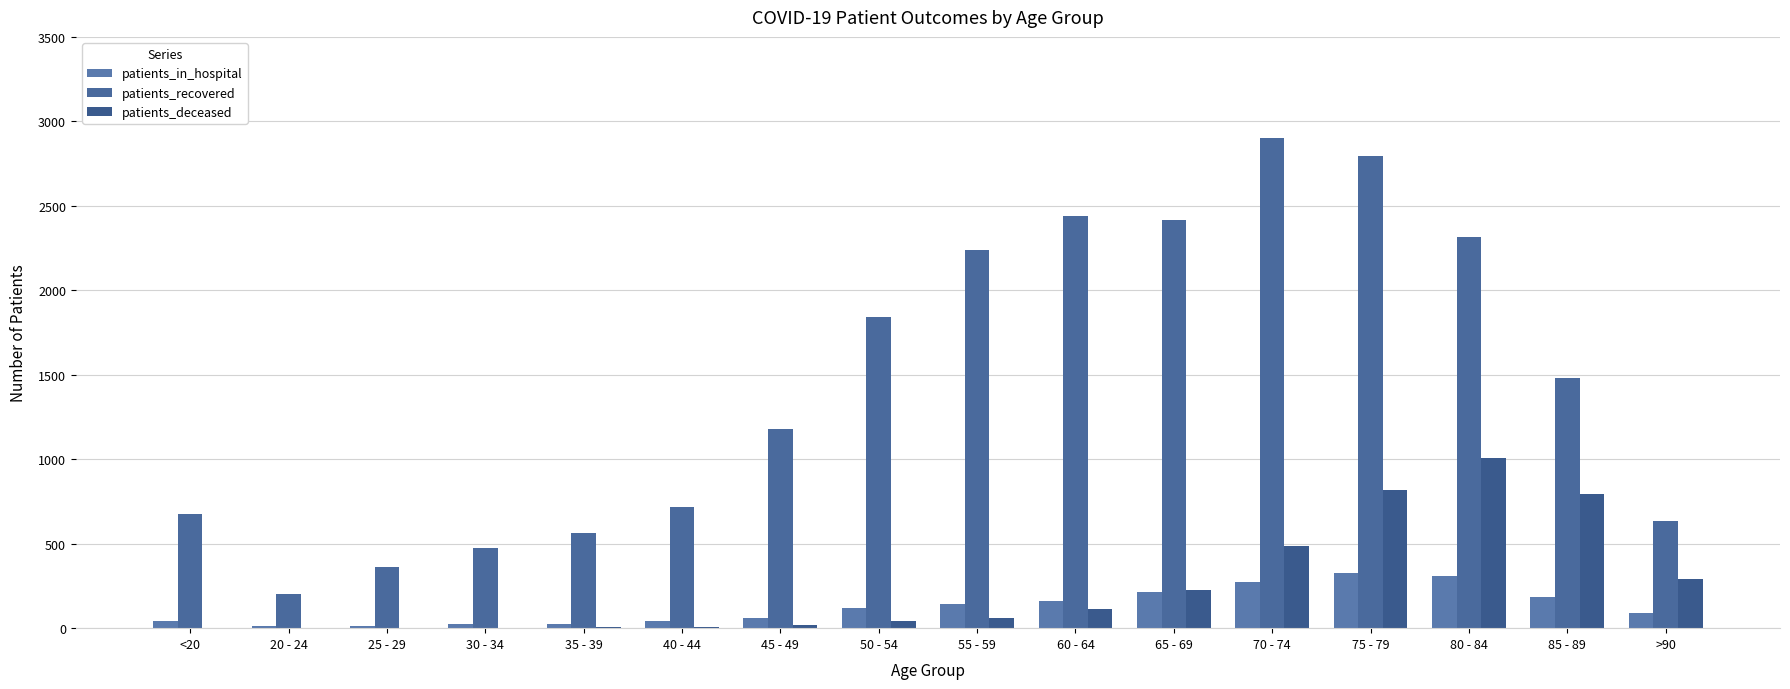

Are the bars grouped side by side (vs. stacked)?

Yes